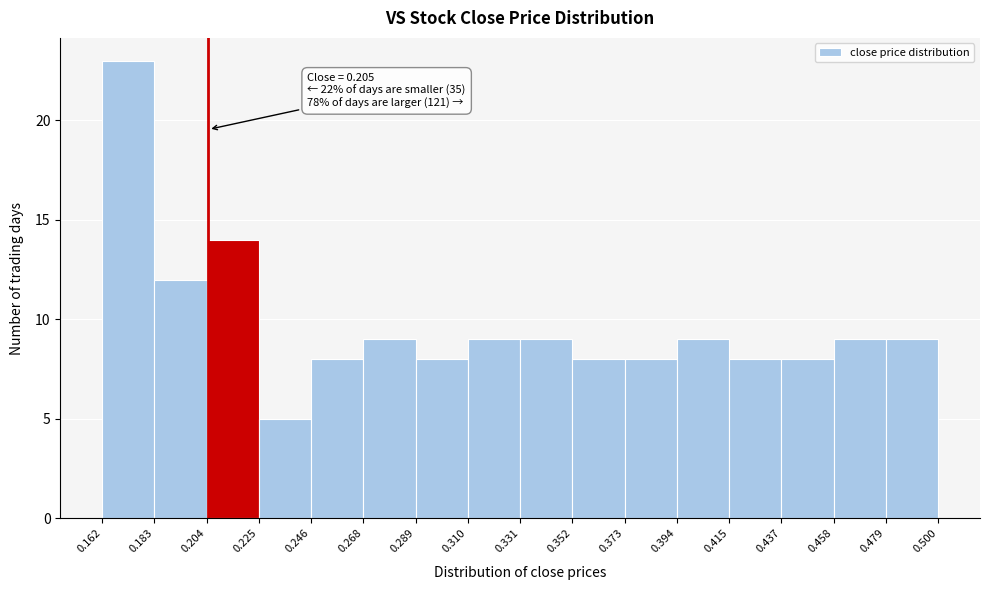

Which range on the x-axis has the tallest bar?

0.162 to 0.183